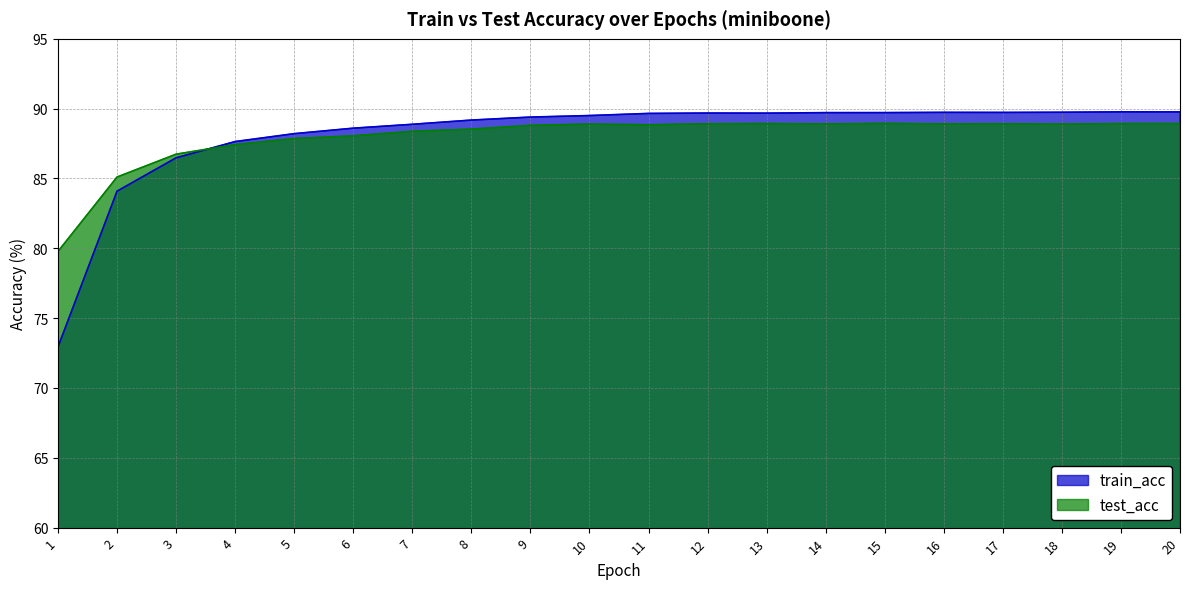

Where does the test_acc series first go above 88?

6